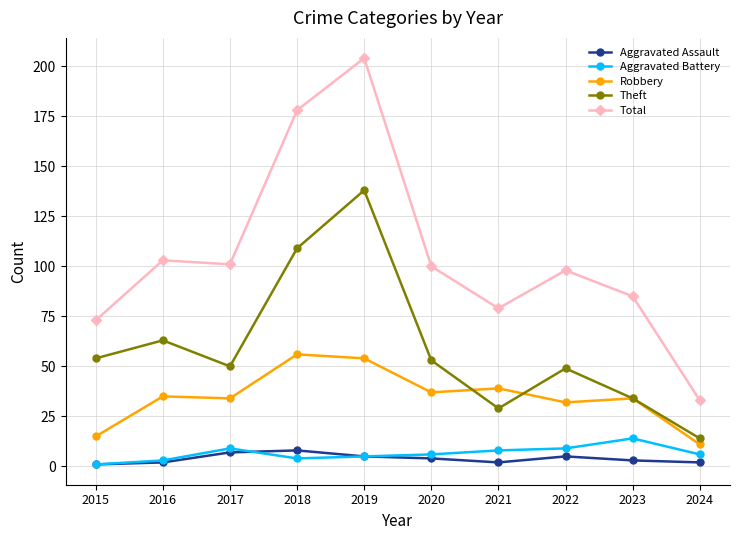

What is the difference between the Total values at 2023 and 2024?

52